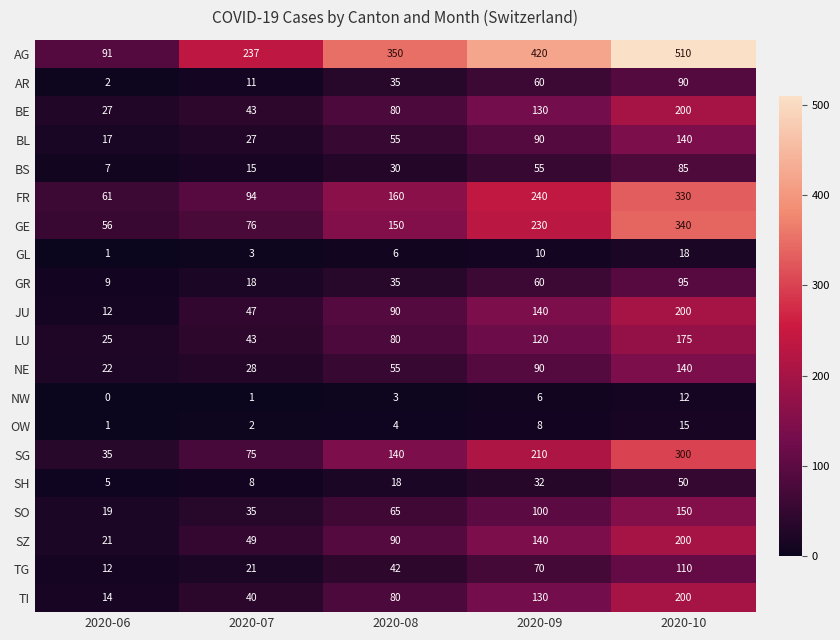

Which series has the largest total across all categories?

AG